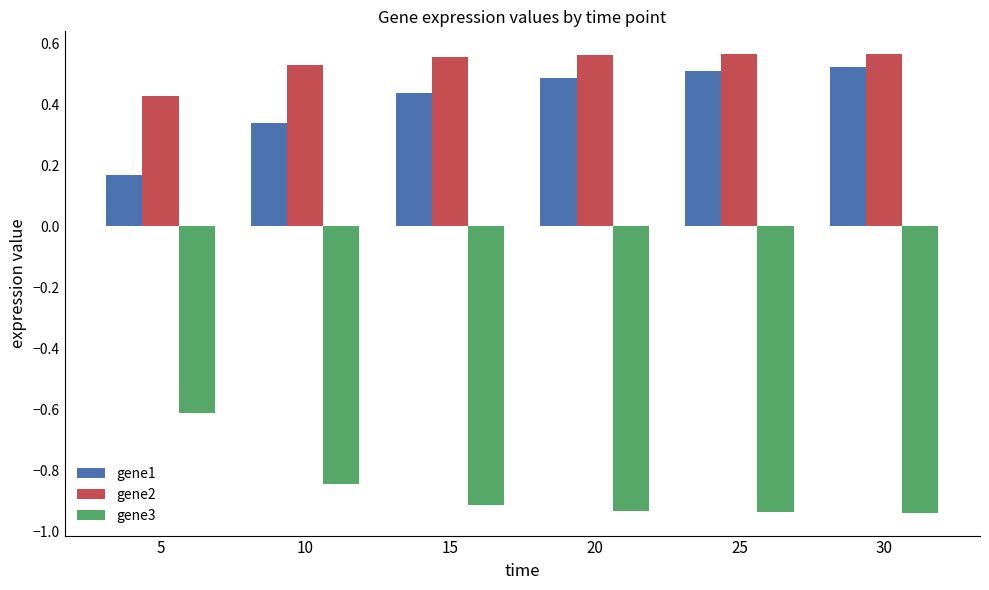

What is the spread (max minus min) of values at 20?

1.5